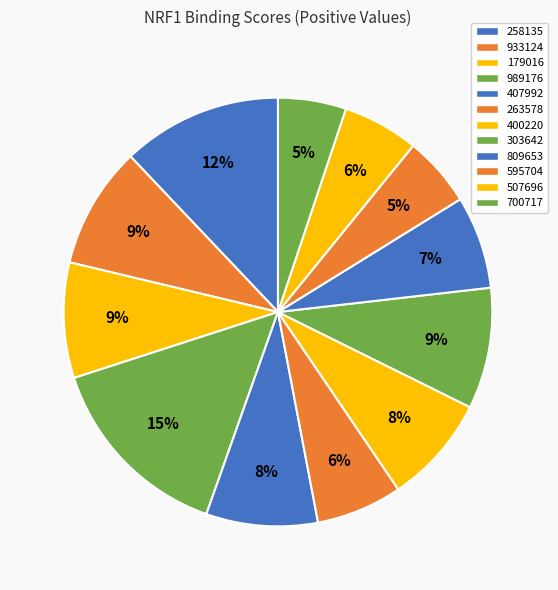

How many segments does this pie chart have?

12